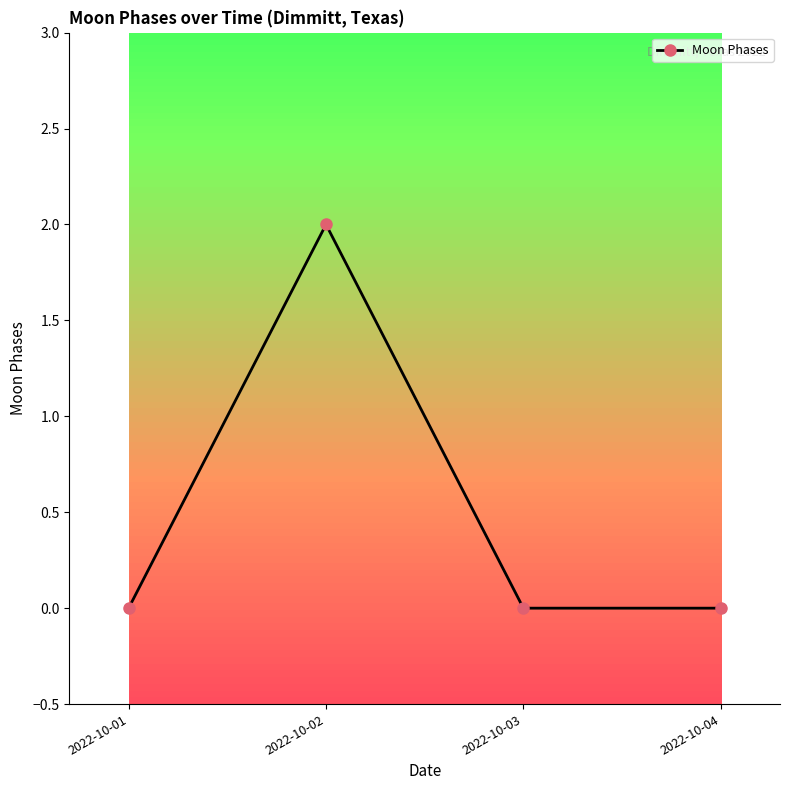

Reading left to right, transcribe all the data shown in this chart.

2022-10-01=0	2022-10-02=2	2022-10-03=0	2022-10-04=0